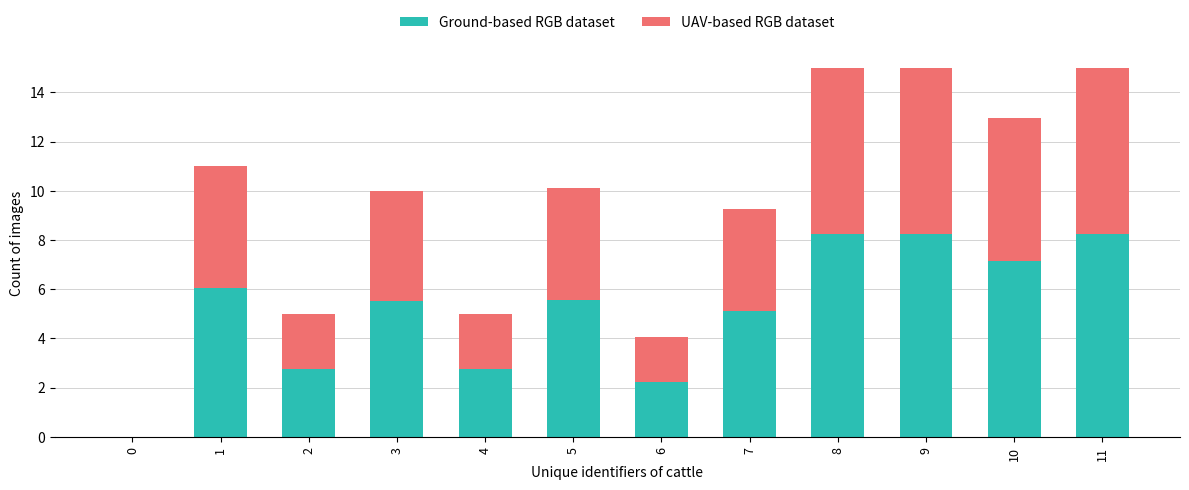

Count the number of categories in the chart.

12